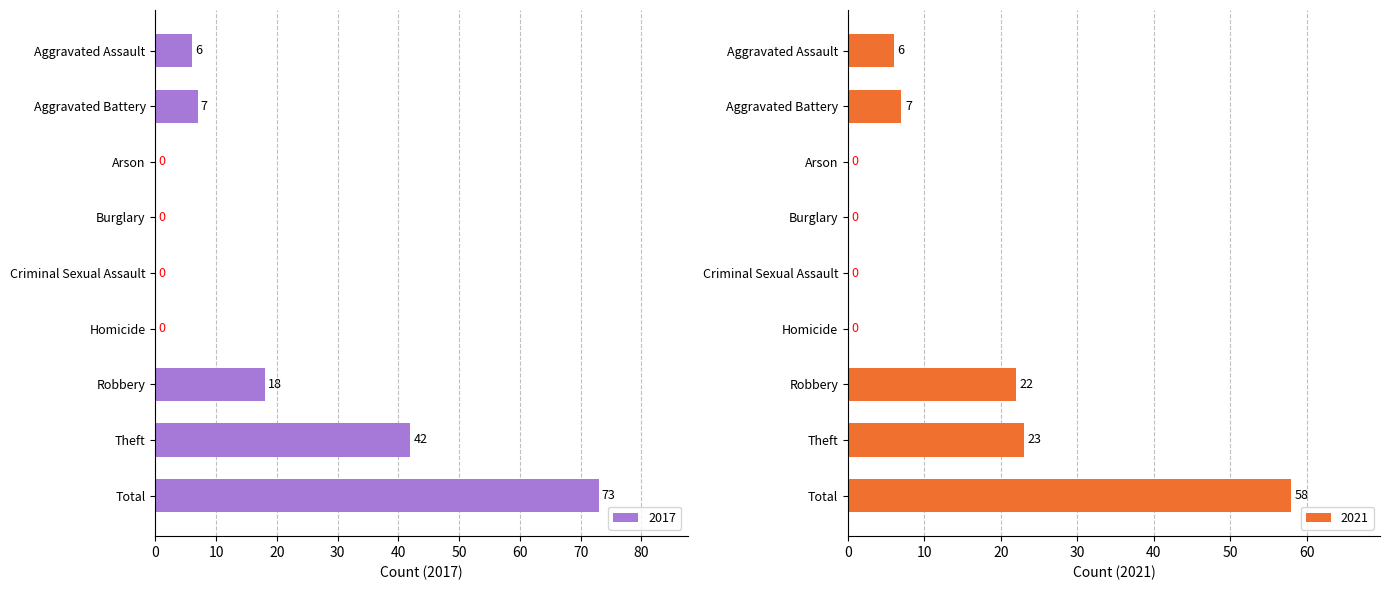

Reading left to right, extract all data points from this chart.

2017: 6	7	0	0	0	0	18	42	73
2021: 6	7	0	0	0	0	22	23	58